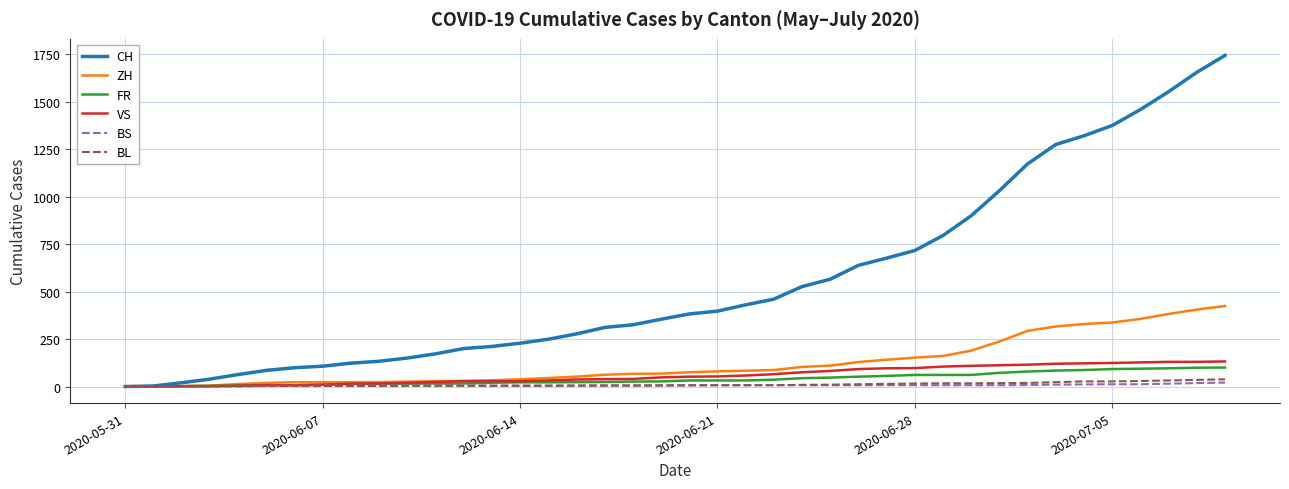

What is the greatest value displayed?

1743